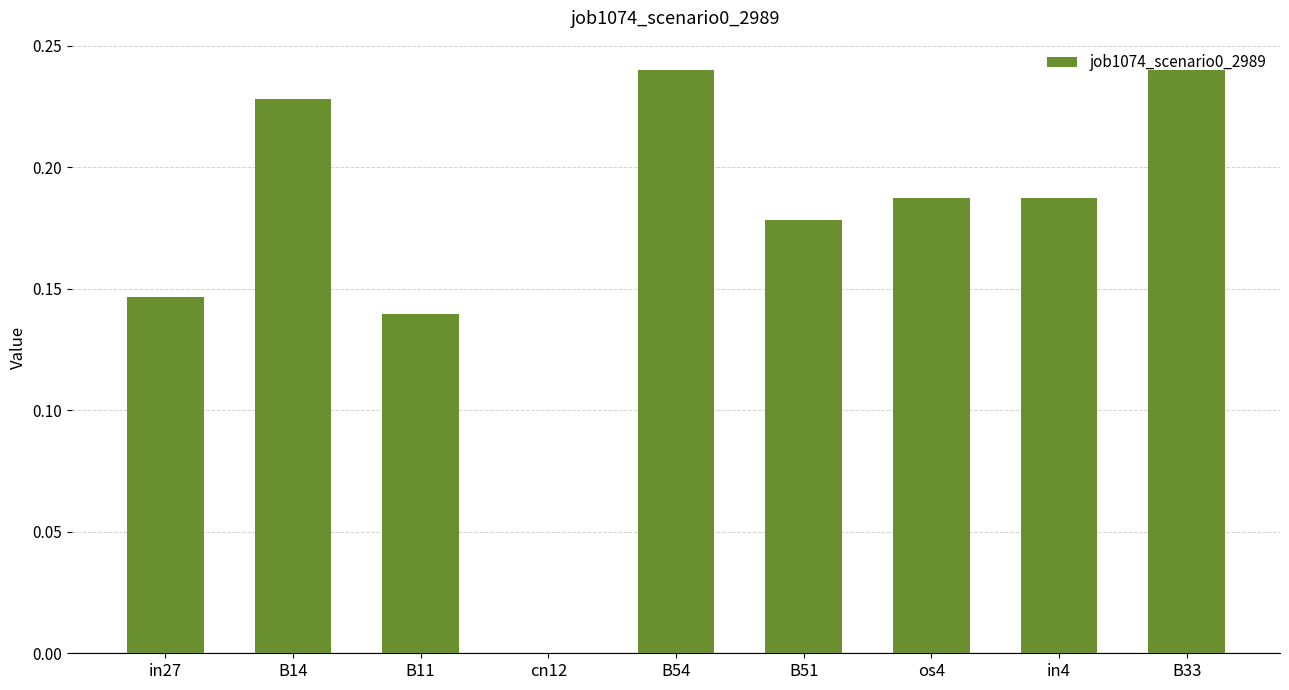

What is the sum of all values?

1.5